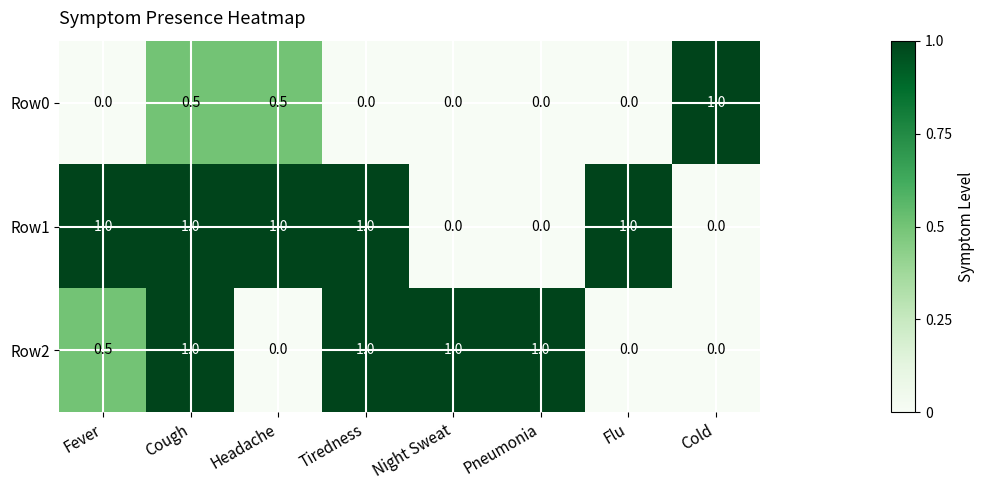

What is the highest value of the Row2 series?

1.0